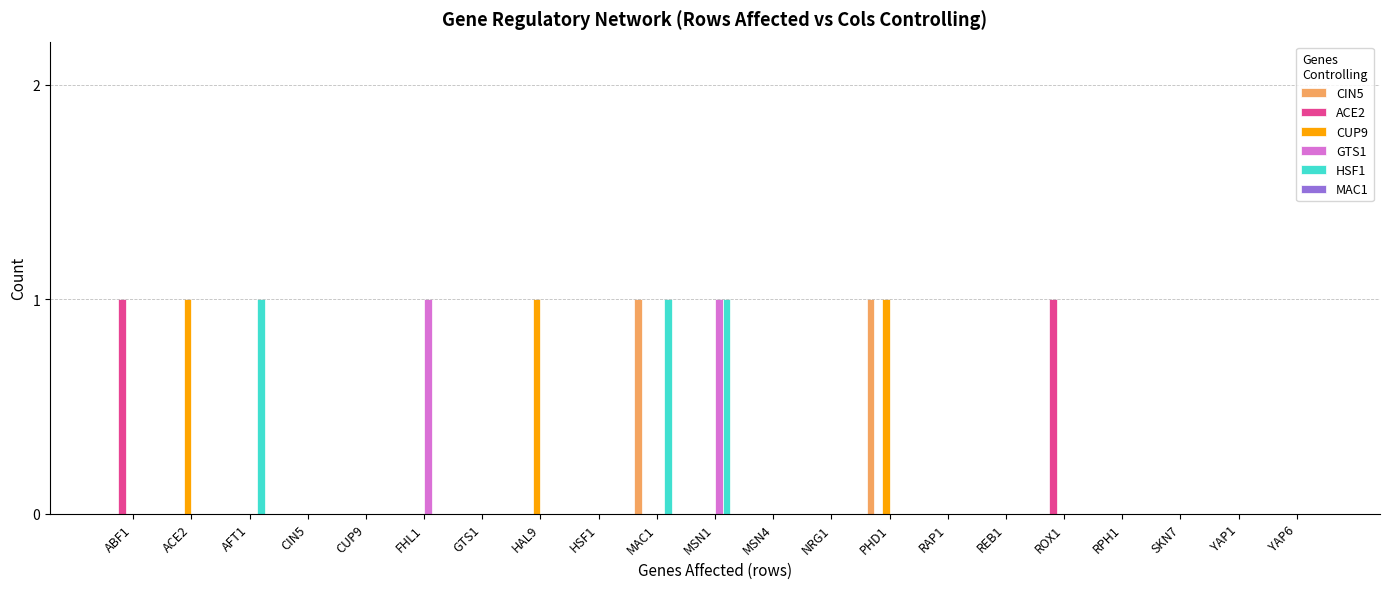

Count the number of data series in this chart.

5